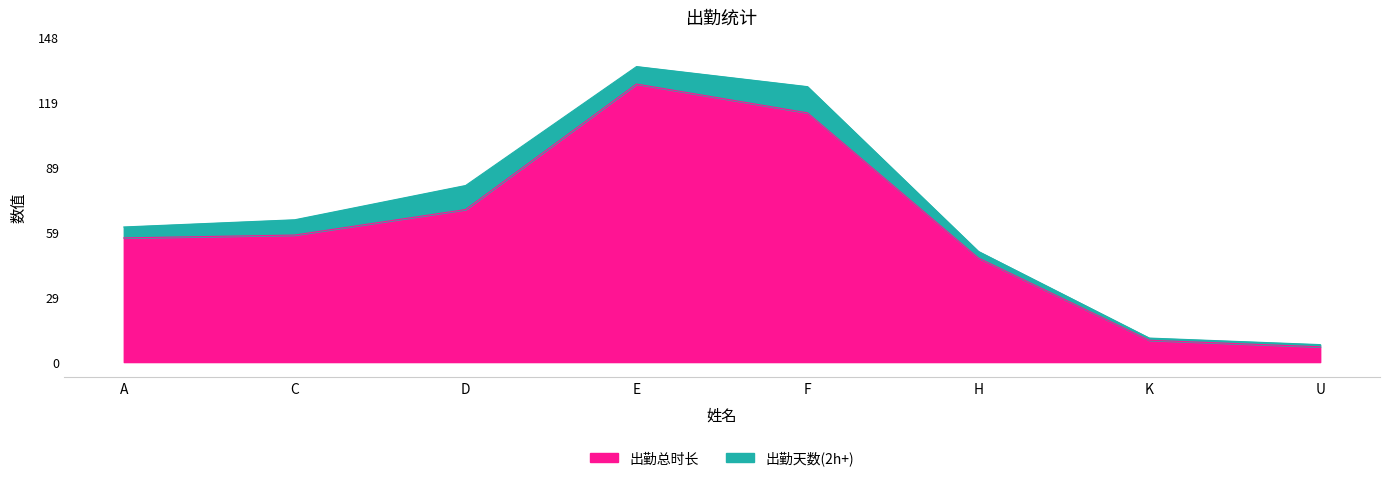

What is the value of the 2nd point from the left?

58.2